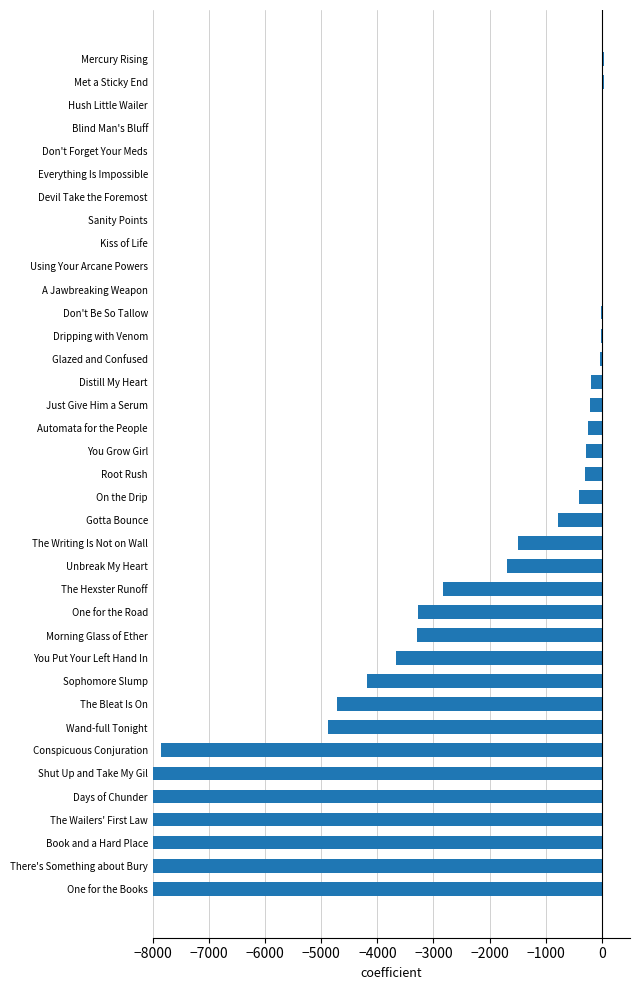

Where is the data nearest to the value -50962?

There's Something about Bury